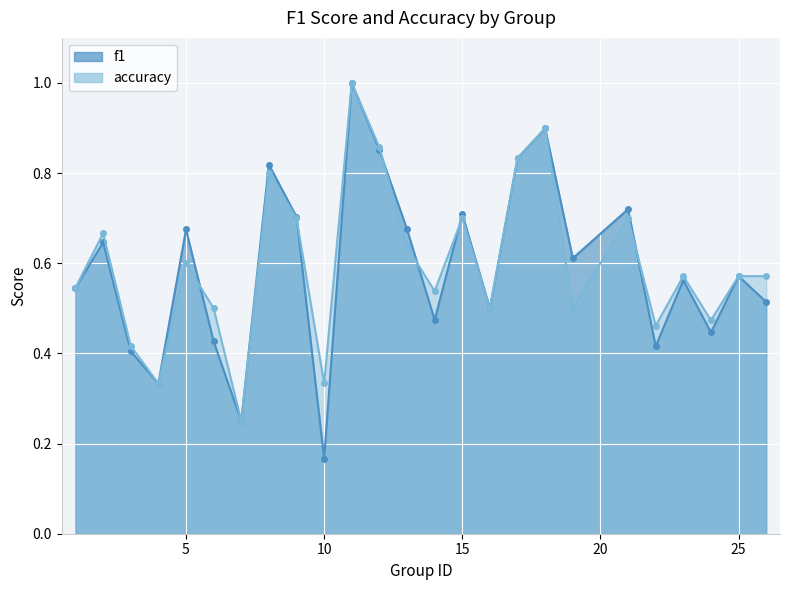

Where do f1 and accuracy first cross each other?

5 and 6